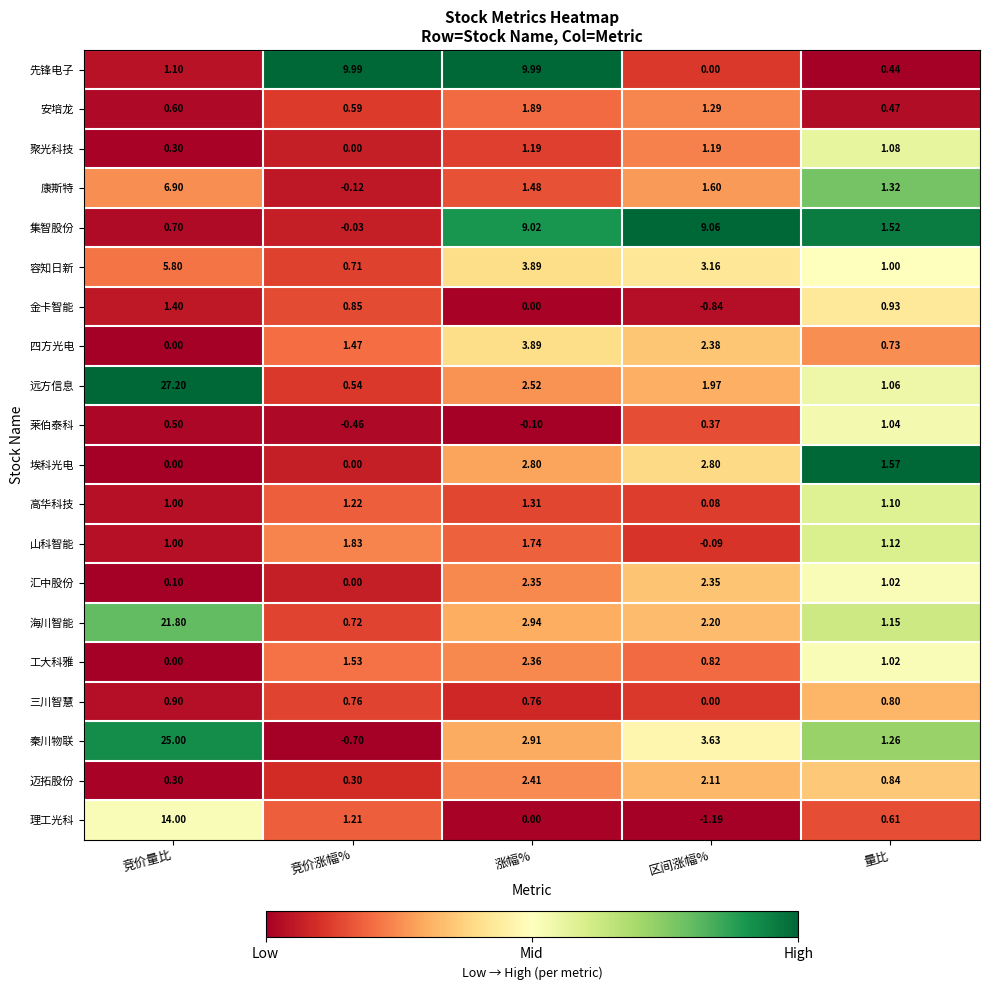

Between 竞价量比 and 涨幅%, which series saw the biggest shift?

远方信息